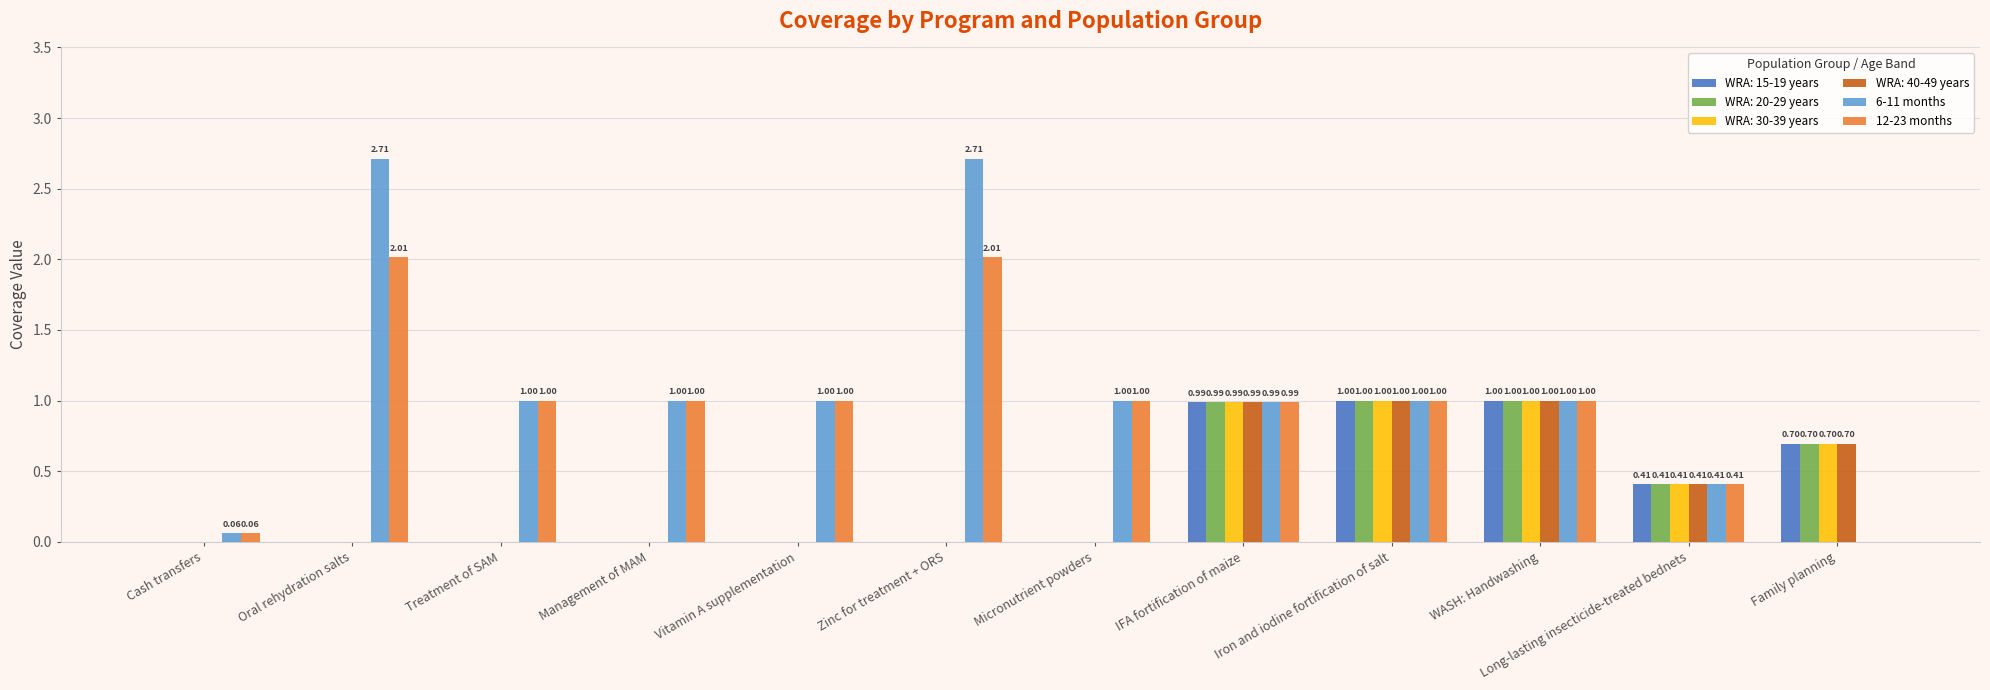

True or false: 12-23 months has a value of 1.0 at Treatment of SAM.

True